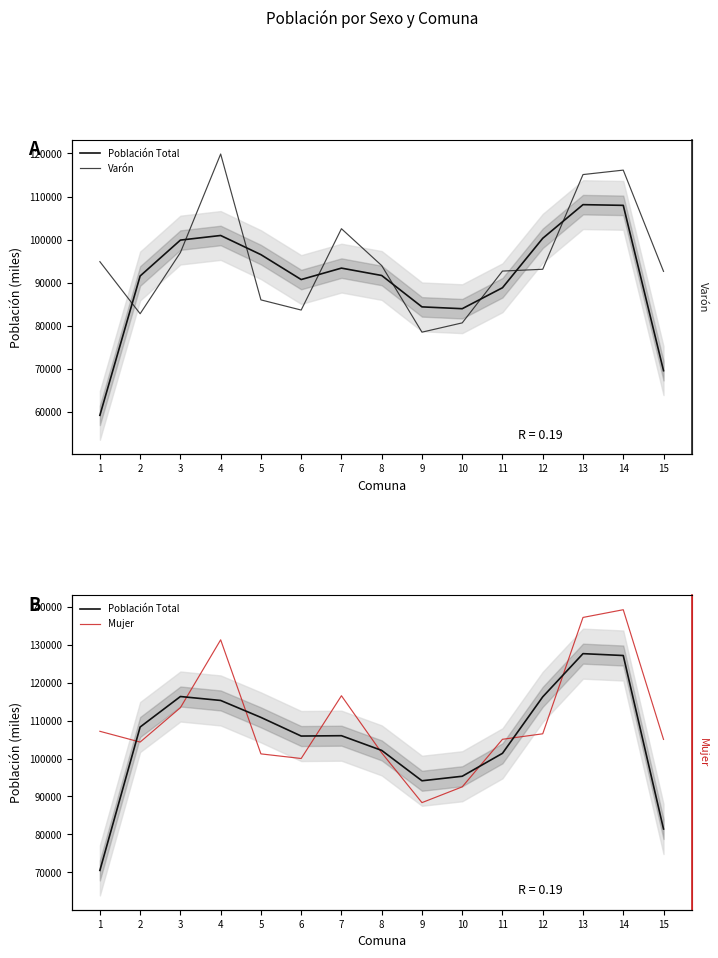

What is the value of the Mujer point at the 11th from the left?

105070.0